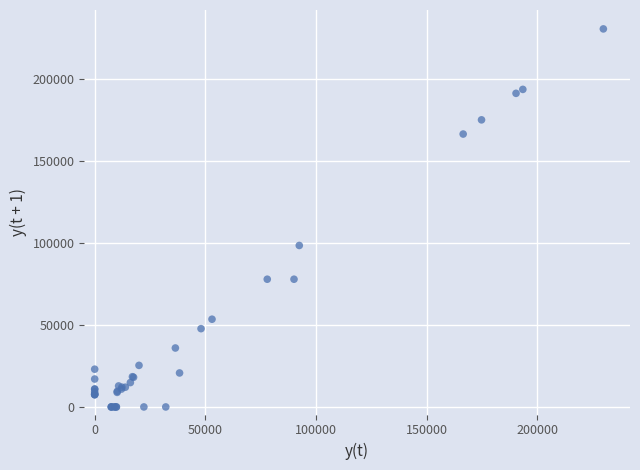

What Y value in the scatter plot is closest to 115148?

98368.1